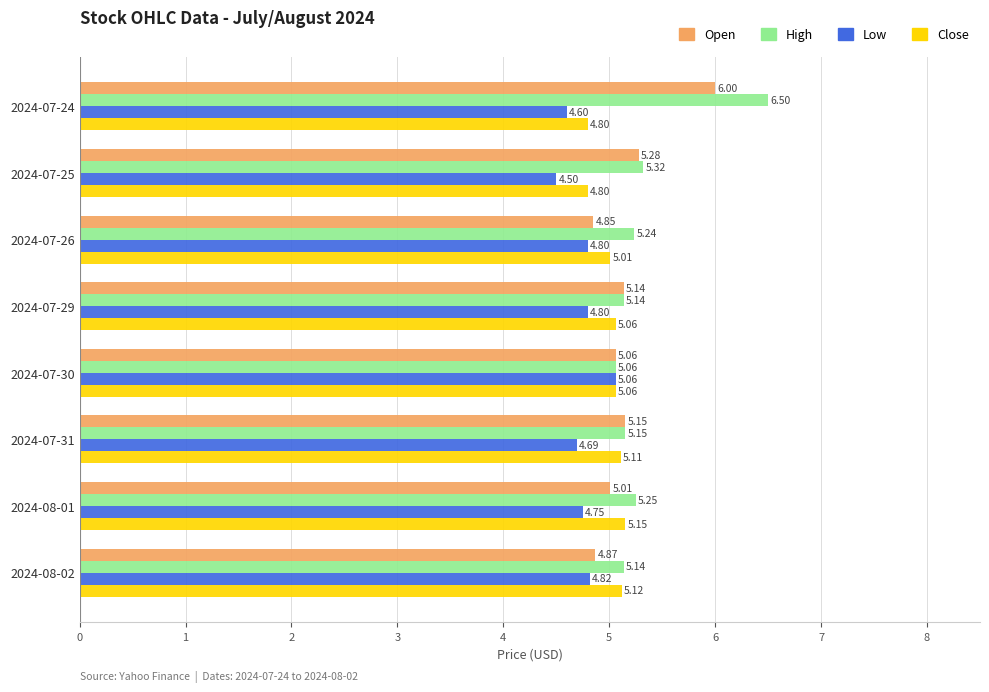

What is the difference between the maximum and minimum values in the Low series?

0.6